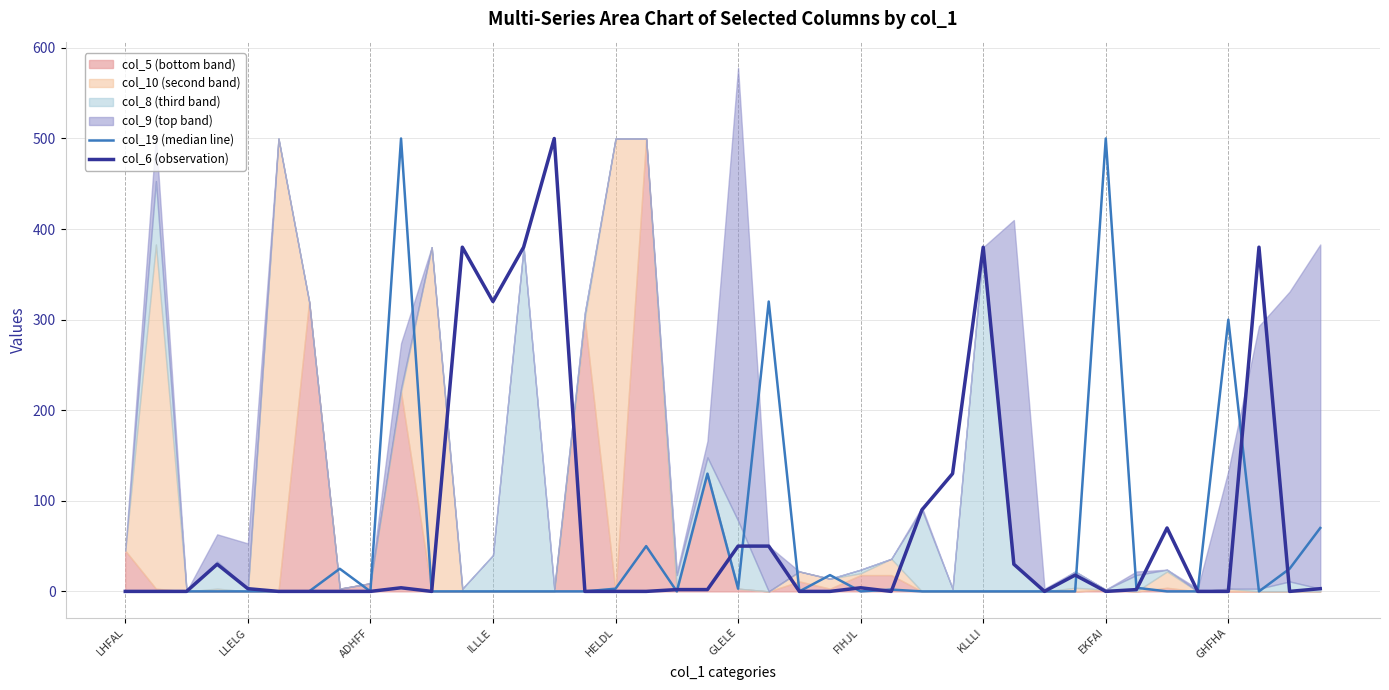

True or false: col_6 (observation) has a value of 0 at GHFHA.

True